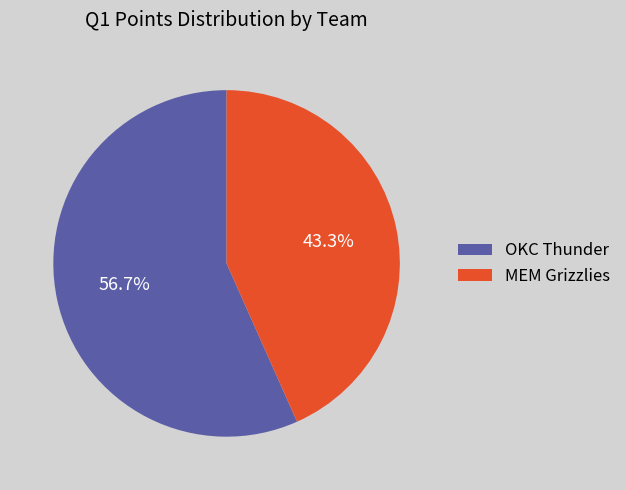

How many segments does this pie chart have?

2